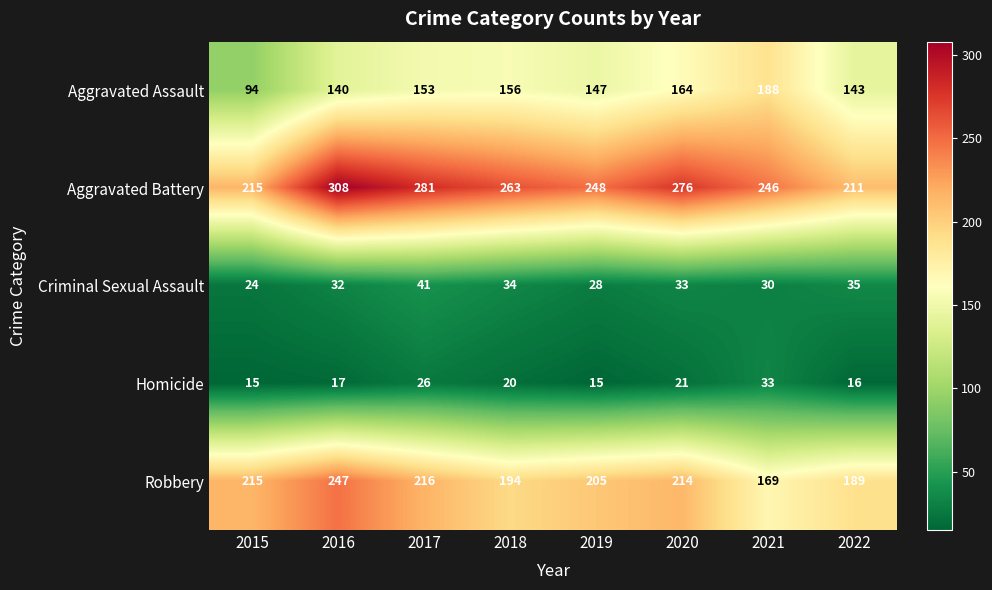

Where is Homicide nearest to the value 24?

2017